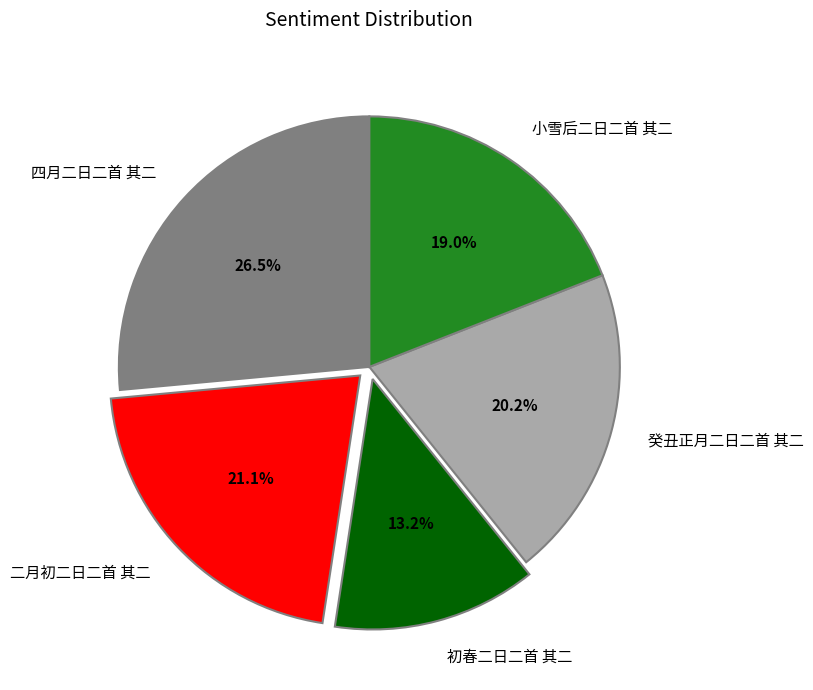

What is the total percentage of 初春二日二首 其二 and 小雪后二日二首 其二?

32.2%